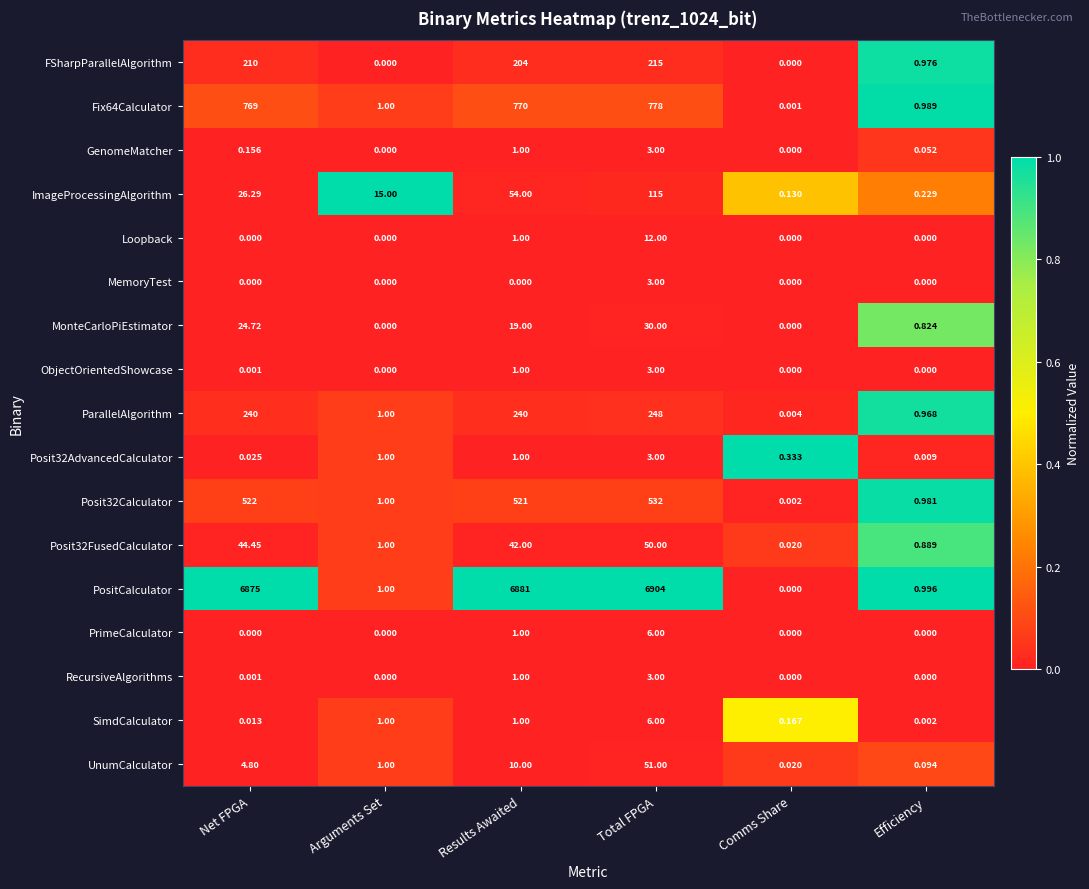

At which label does PrimeCalculator reach its peak?

Total FPGA